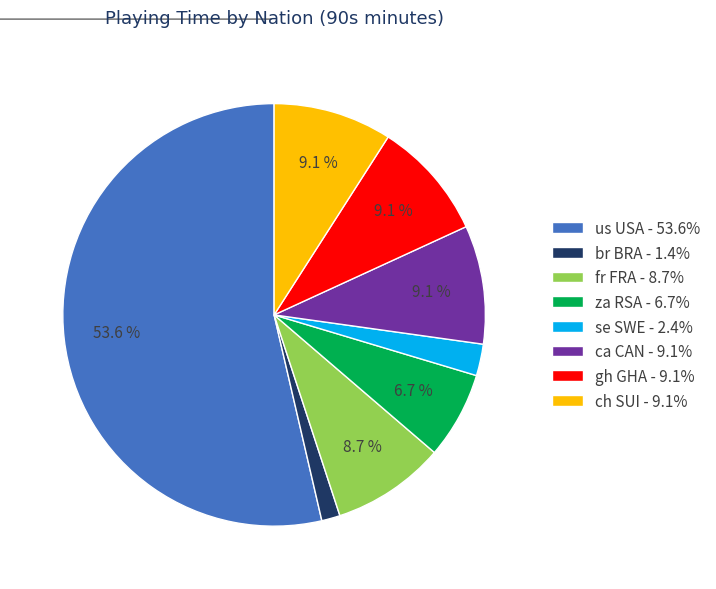

What is the ratio of the value at ch SUI - 9.1% to the value at fr FRA - 8.7%?

1.0